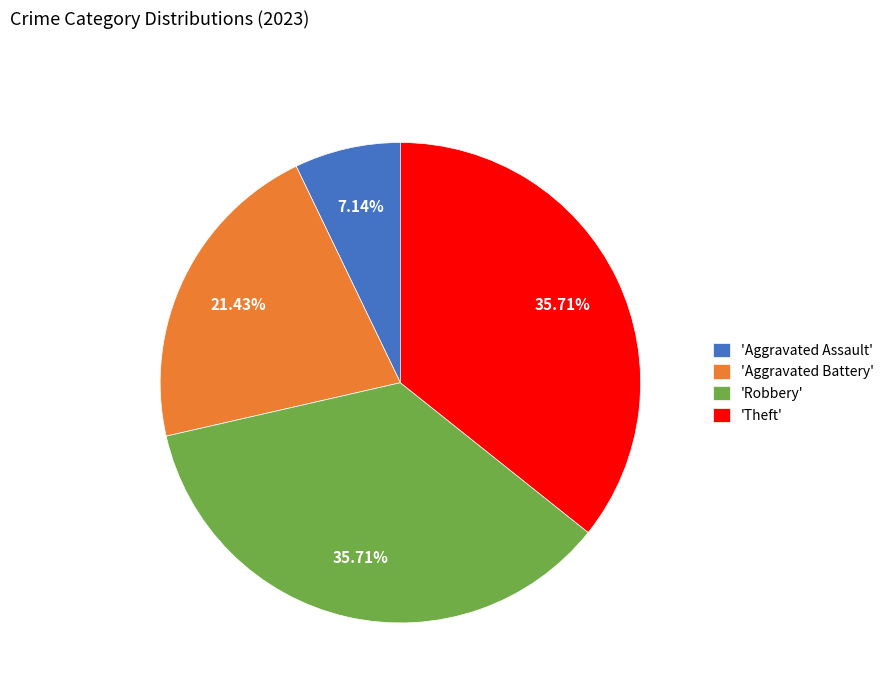

What is the ratio of the value at 'Robbery' to the value at 'Aggravated Battery'?

1.7